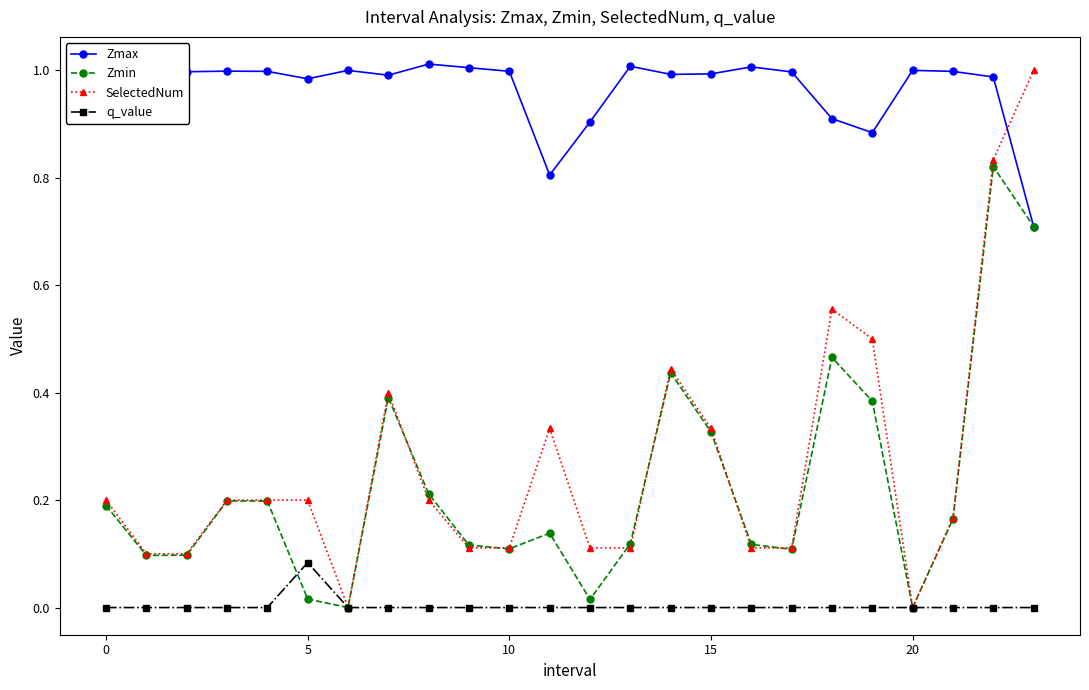

True or false: SelectedNum has more than 1 points higher than both neighbors.

True